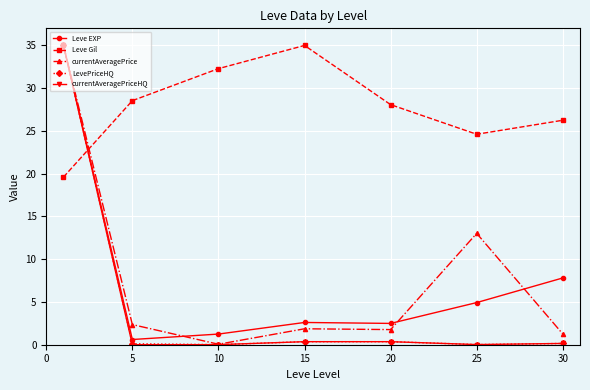

What is the greatest value displayed?

35.0